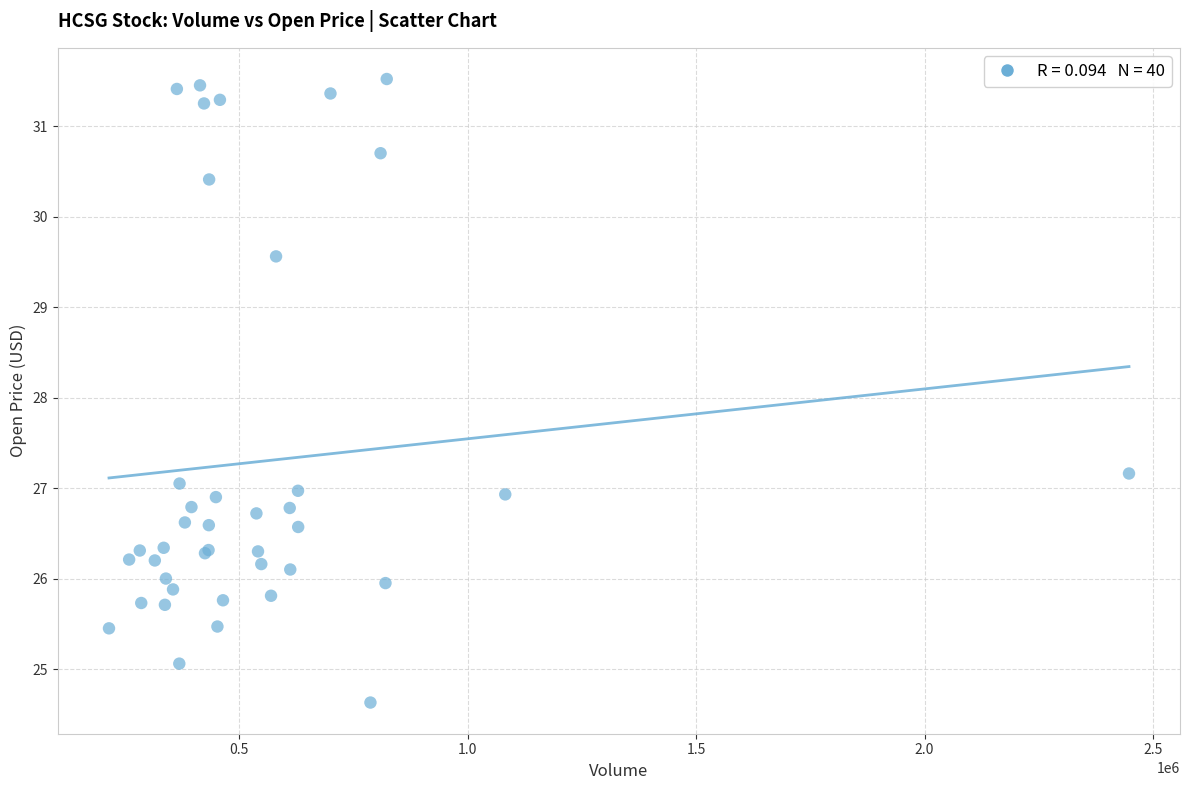

What Y value in the scatter plot is closest to 28?

27.2